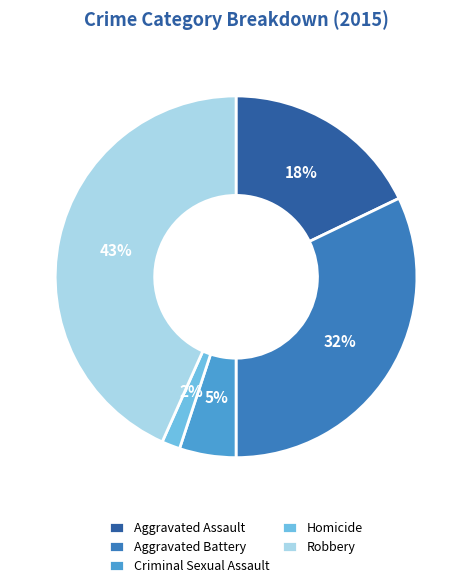

Which has a higher value, Aggravated Battery or Homicide?

Aggravated Battery